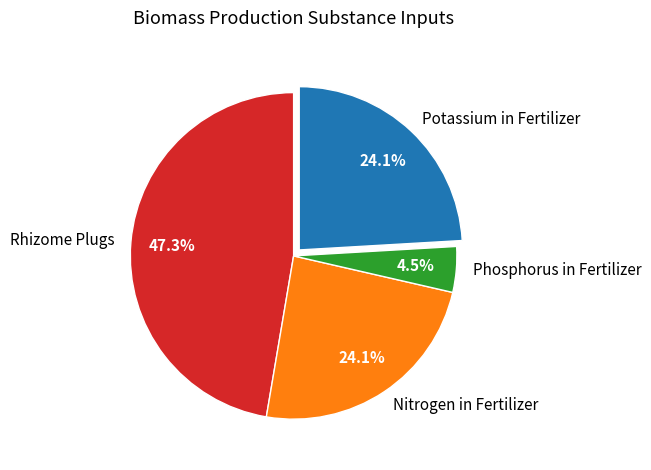

To the nearest percent, what is the combined percentage of Potassium in Fertilizer and Phosphorus in Fertilizer?

29%